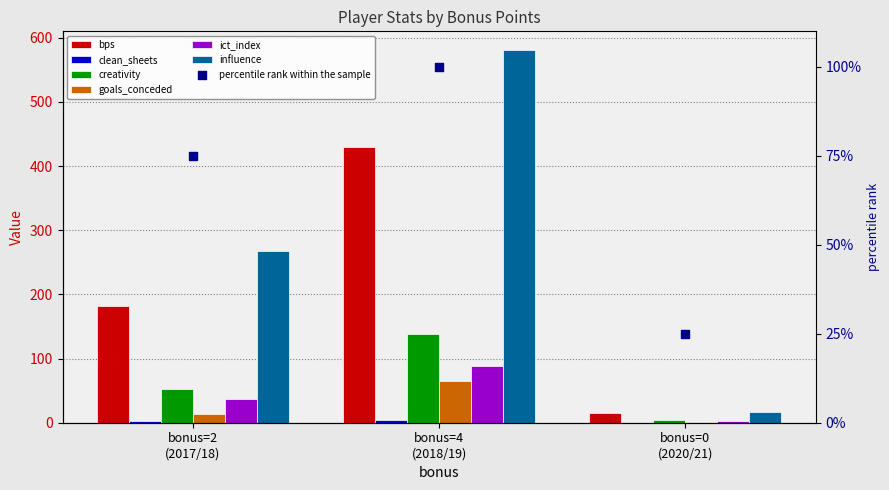

At which category is the sum across all series the highest?

bonus=4 (2018/19)